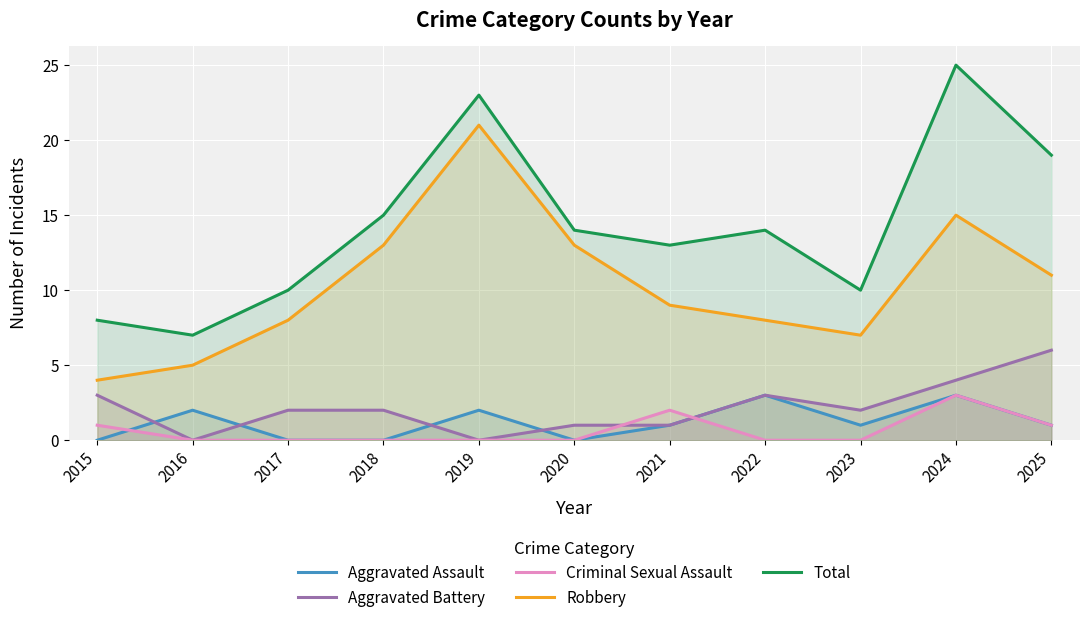

What are all the series names shown in the legend?

Aggravated Assault, Aggravated Battery, Criminal Sexual Assault, Robbery, Total